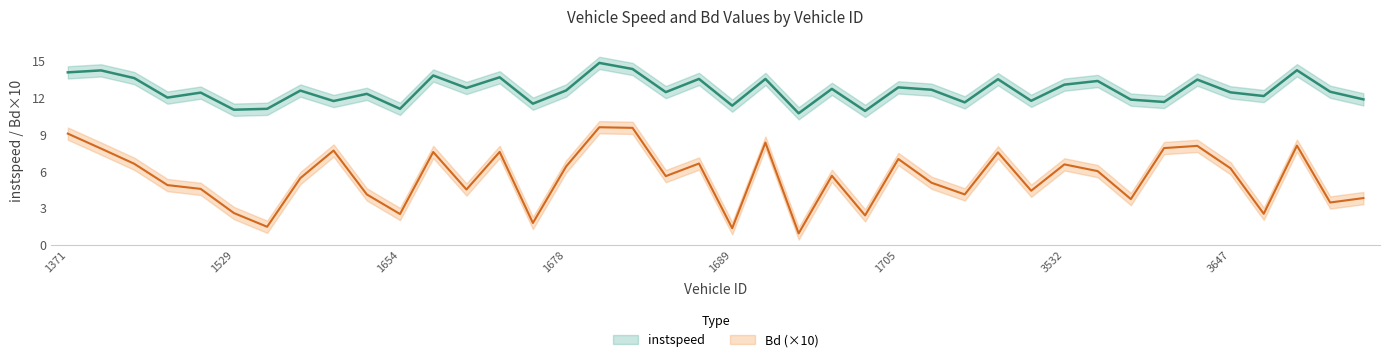

True or false: instspeed and Bd cross at least once.

False